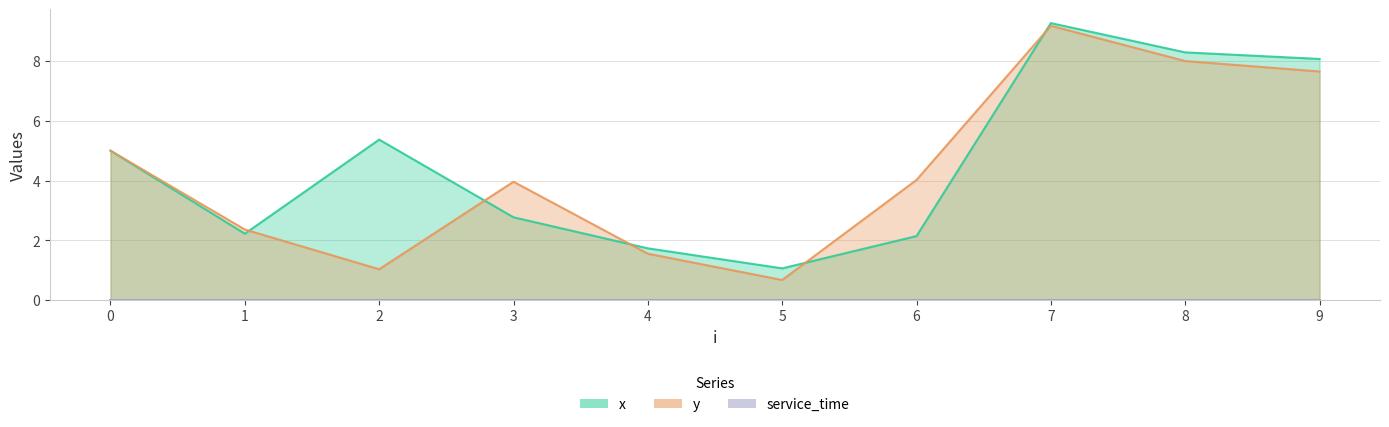

How many times do x and y cross each other?

5